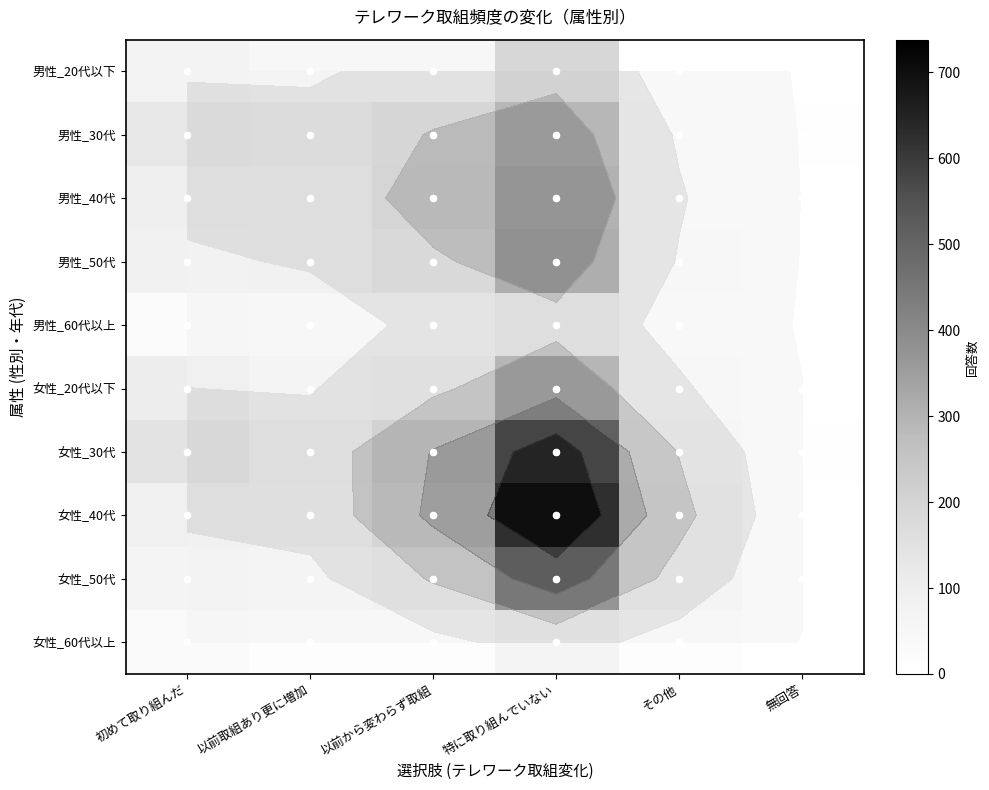

Which series has the largest range (max minus min)?

女性_40代